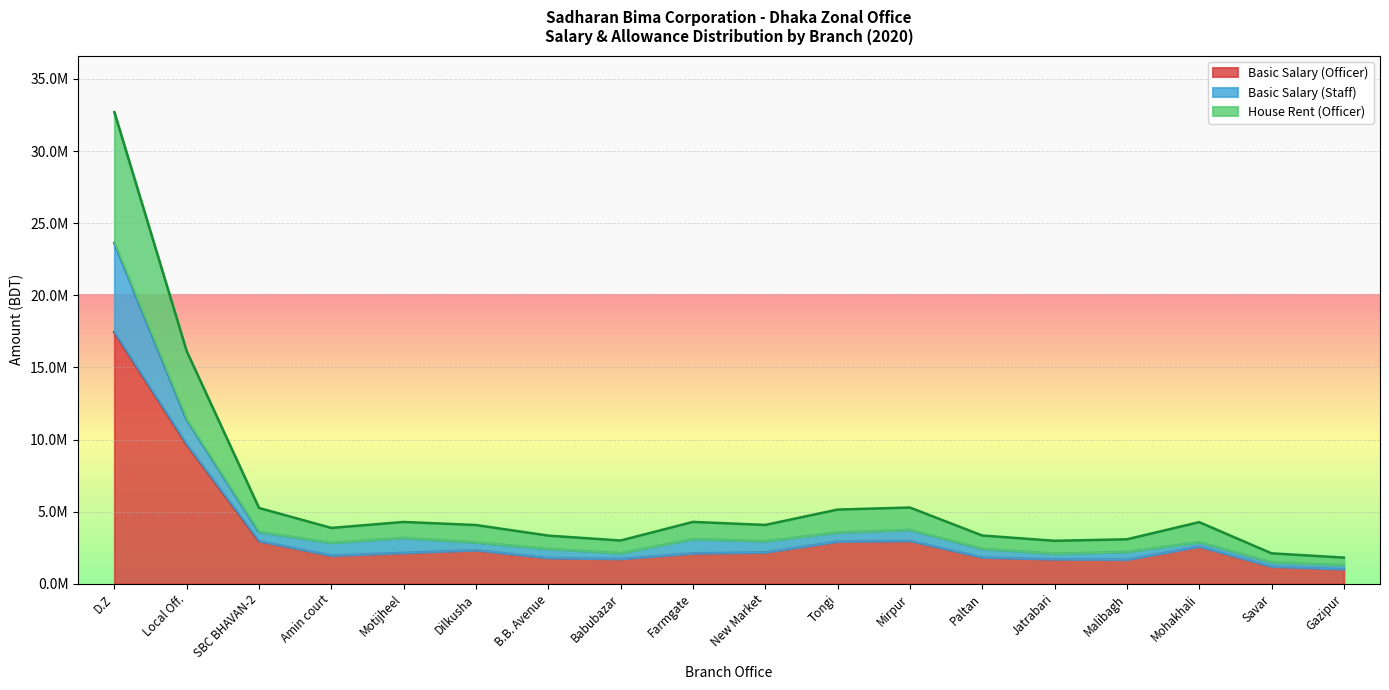

At which category is the sum across all series the highest?

D.Z